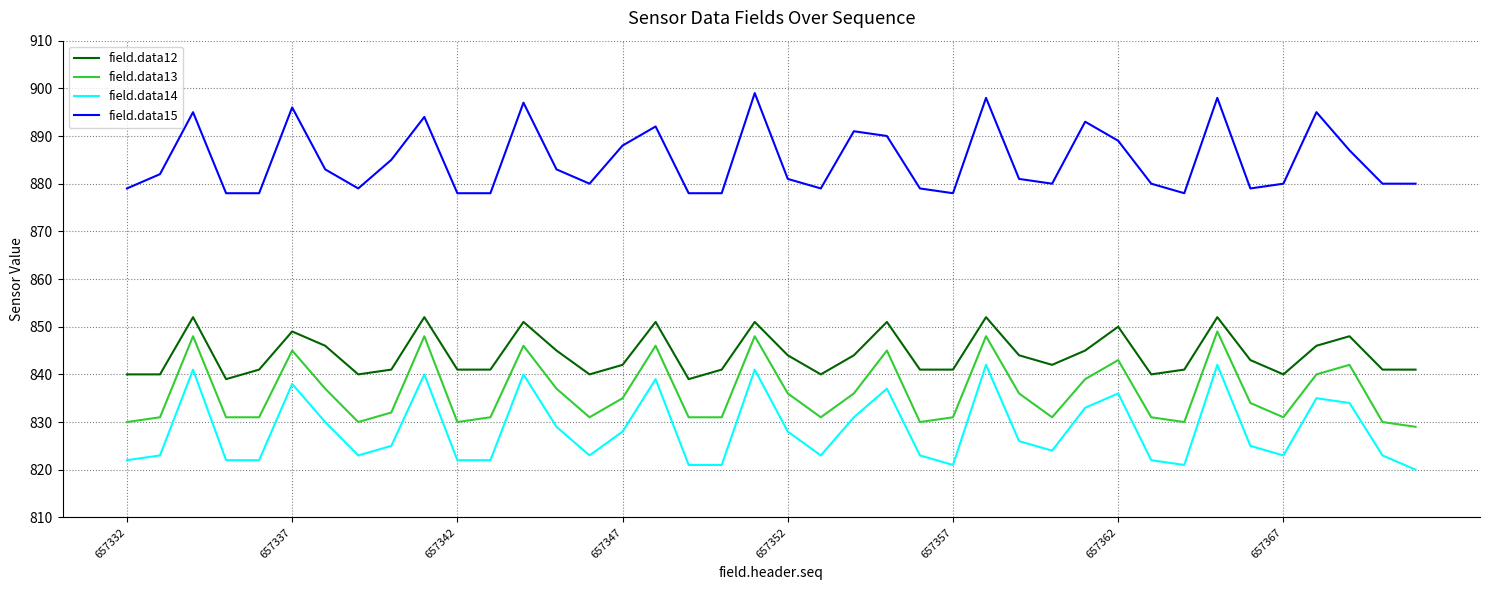

Does the chart have visible grid lines?

Yes